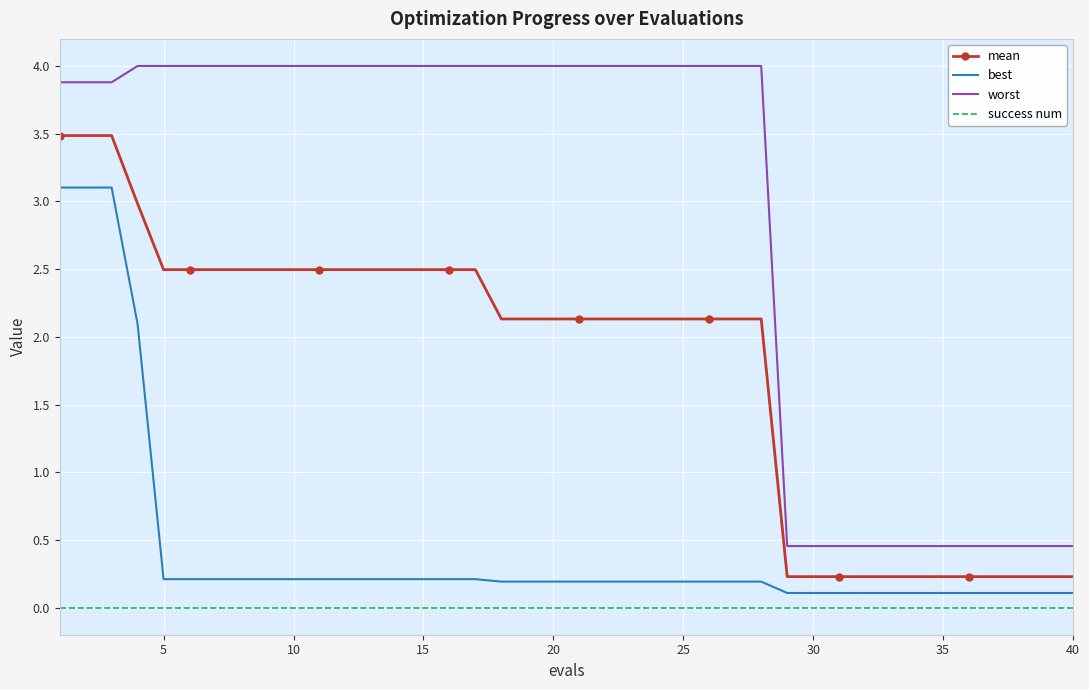

True or false: mean and worst cross at least once.

False